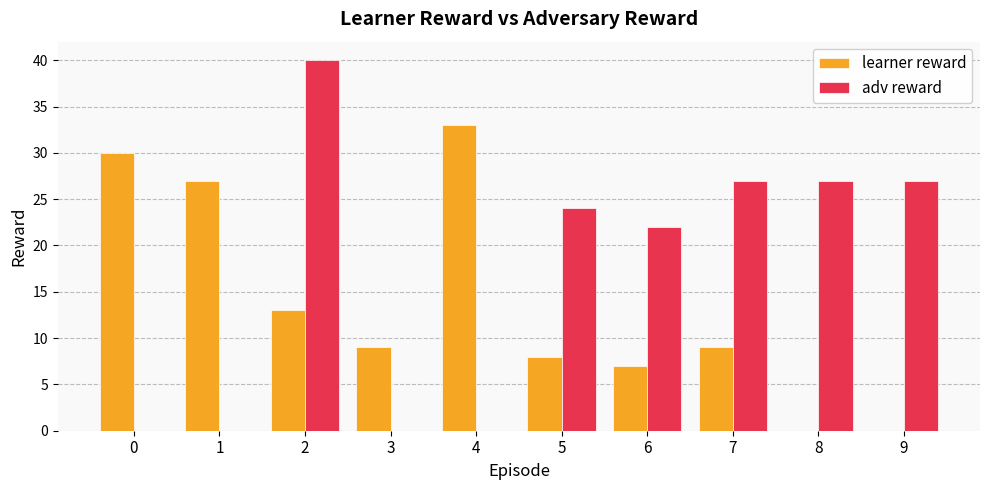

Are the bars grouped side by side (vs. stacked)?

Yes